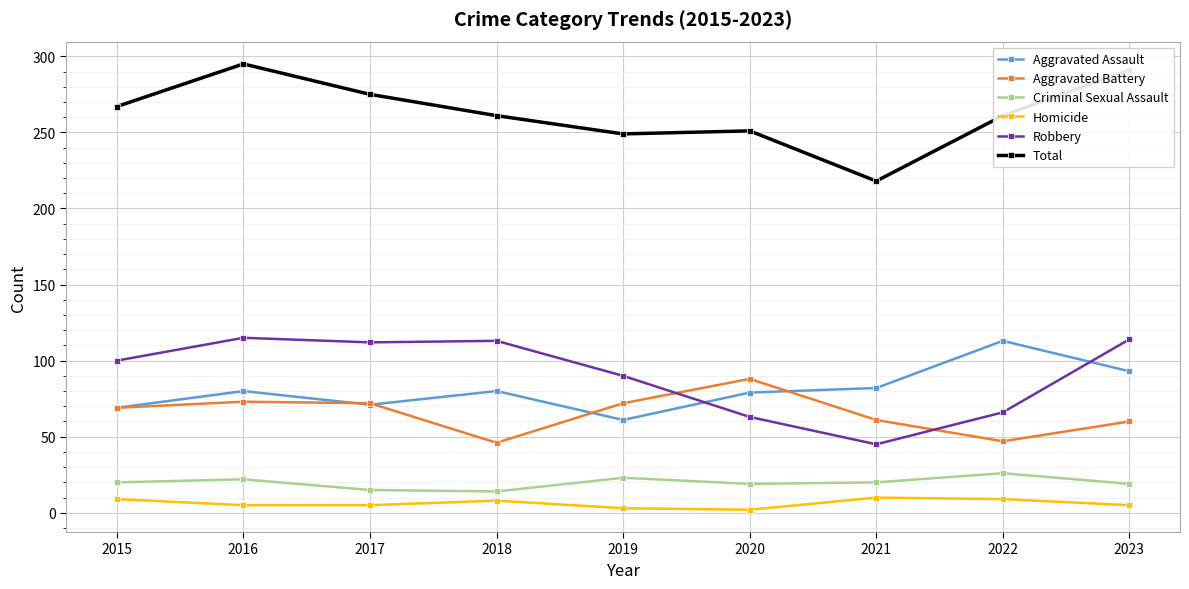

What is the difference between the Aggravated Assault values at 2018 and 2023?

13